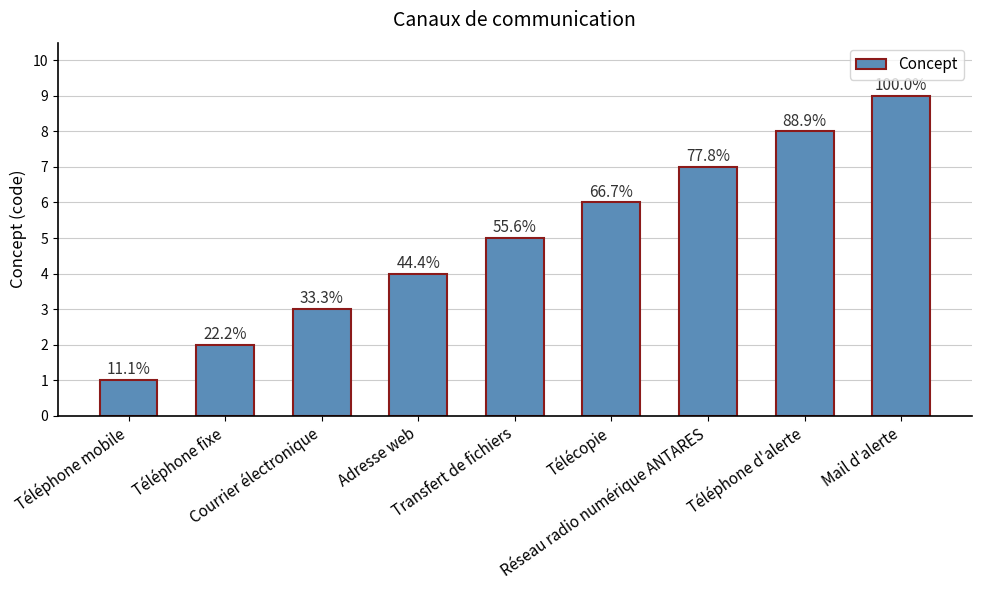

What position from the right is Télécopie?

4